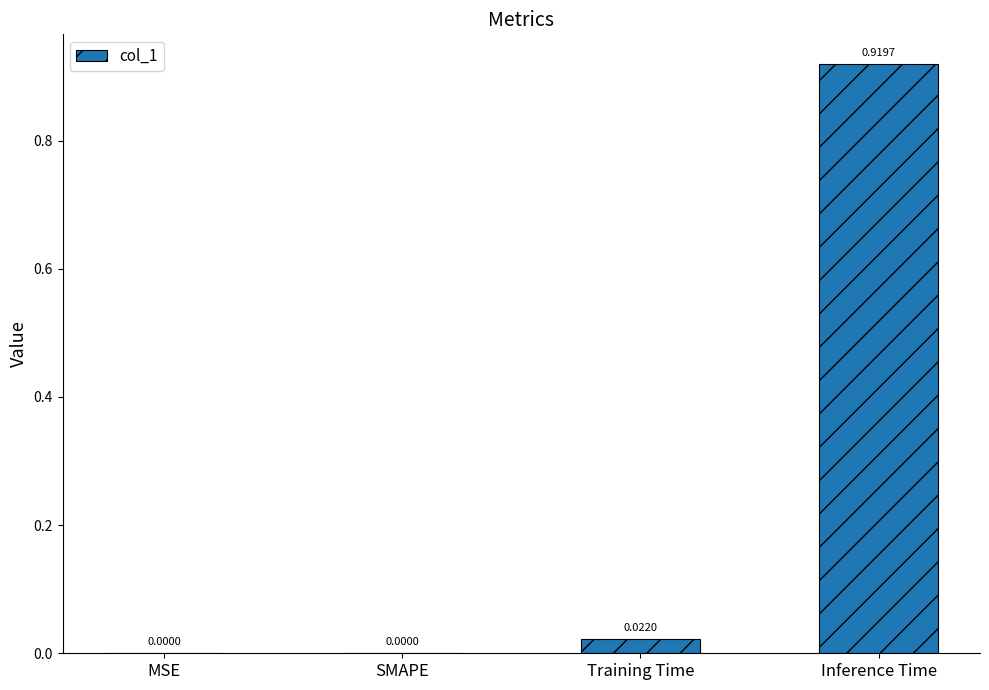

What is the change in value from MSE to Inference Time?

+0.9